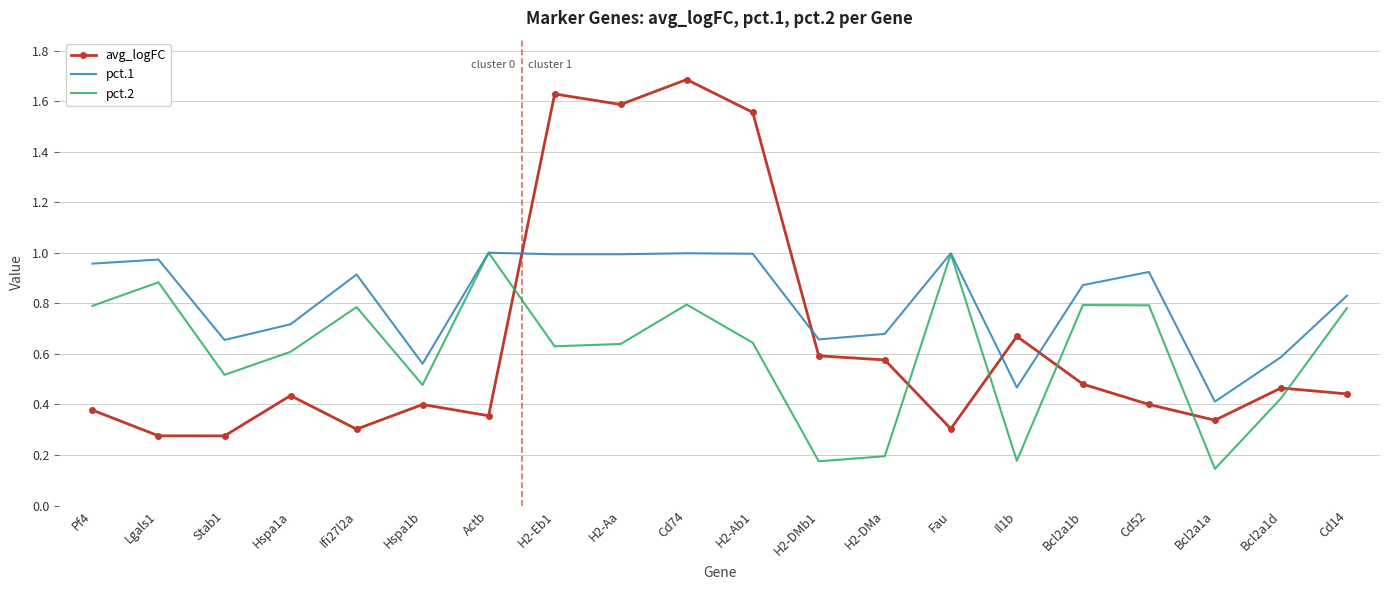

Which series changed the most between H2-Ab1 and H2-DMb1?

avg_logFC